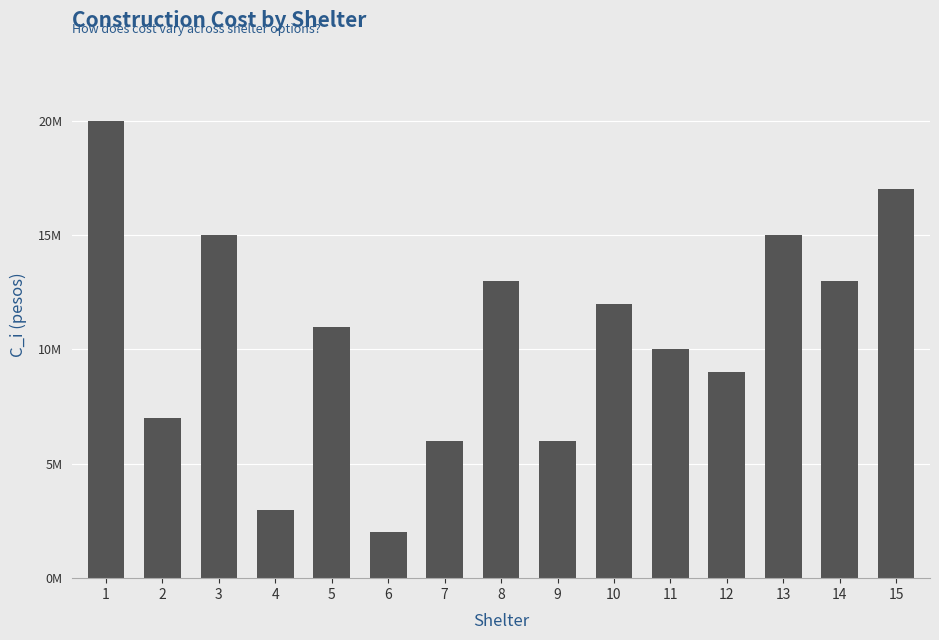

List the labels in order of value, smallest first.

6, 4, 7, 9, 2, 12, 11, 5, 10, 8, 14, 3, 13, 15, 1